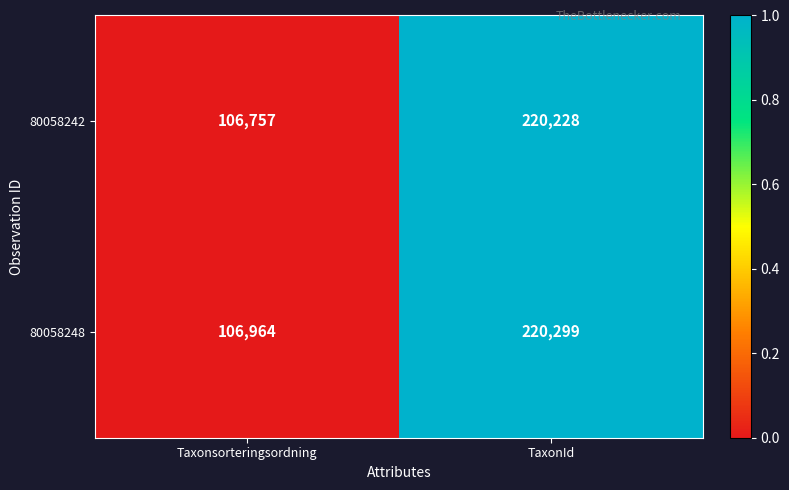

The value of 80058242 at Taxonsorteringsordning is 106757. True or false?

True